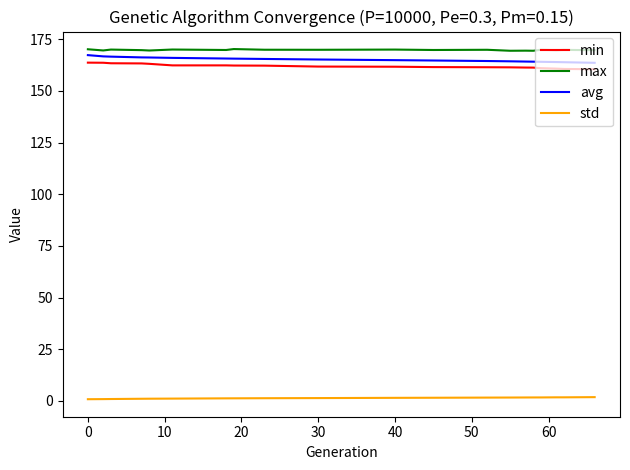

True or false: min and max cross at least once.

False